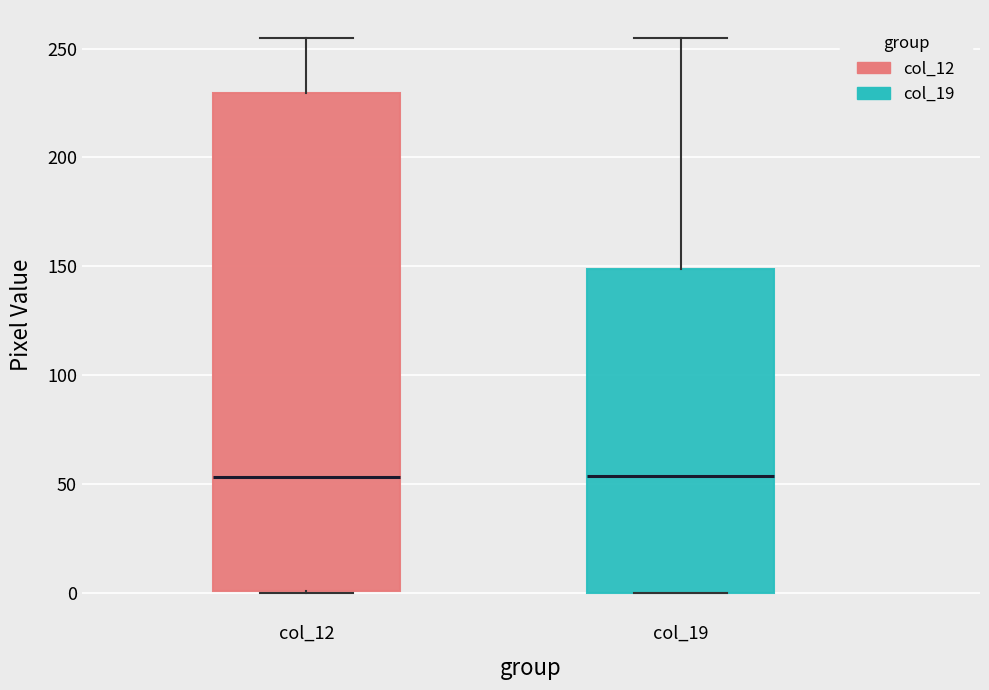

Reading left to right, transcribe this box plot: for each box, give where its median line is, the range the box spans, and where its two whiskers end, as read against the y-axis. The values are not printed on the chart, so give them approximately, as read against the axis.

col_12: median 55, box 0 to 230, whiskers 0 to 255
col_19: median 55, box 0 to 150, whiskers 0 to 255